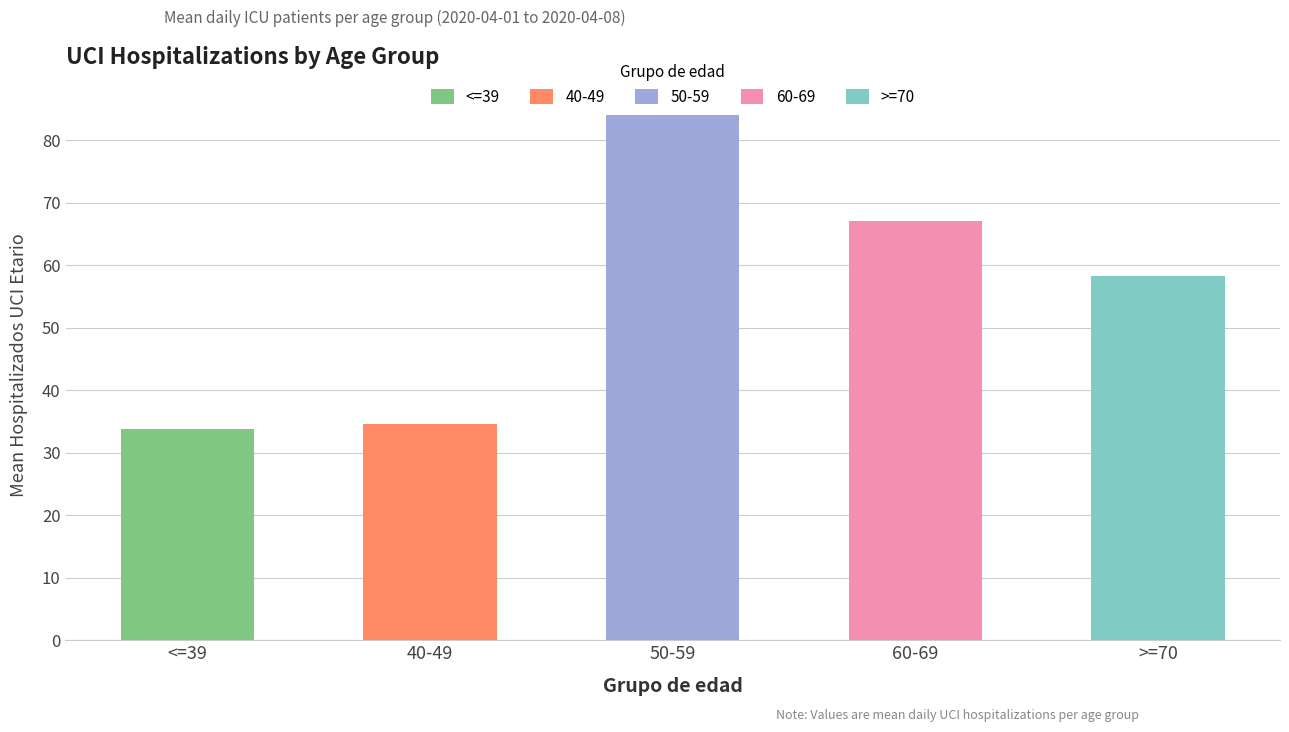

The >=70 series shows 39 at 2020-04-06. True or false?

False